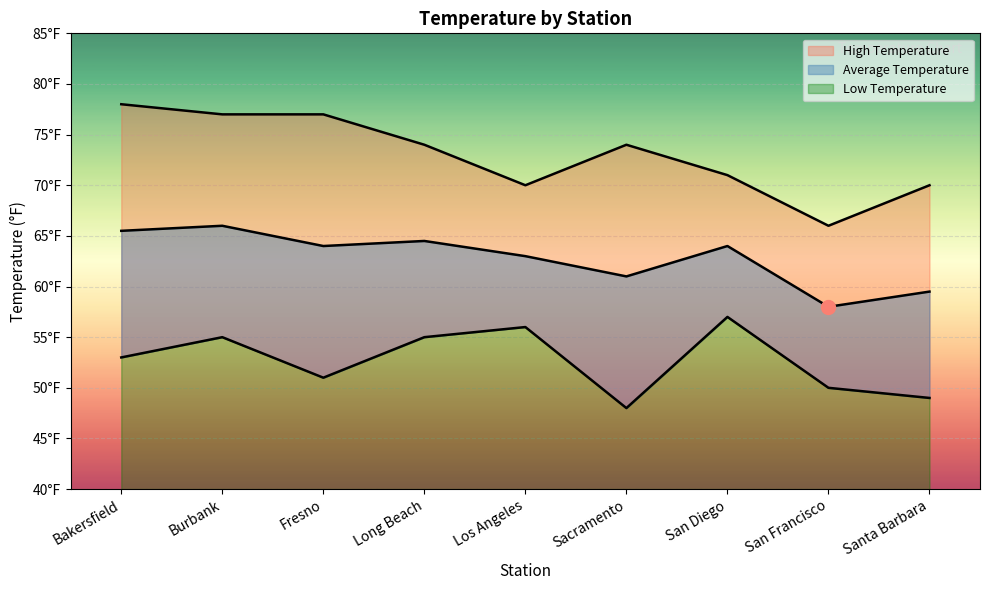

How many data points in Low Temperature are above 53?

4